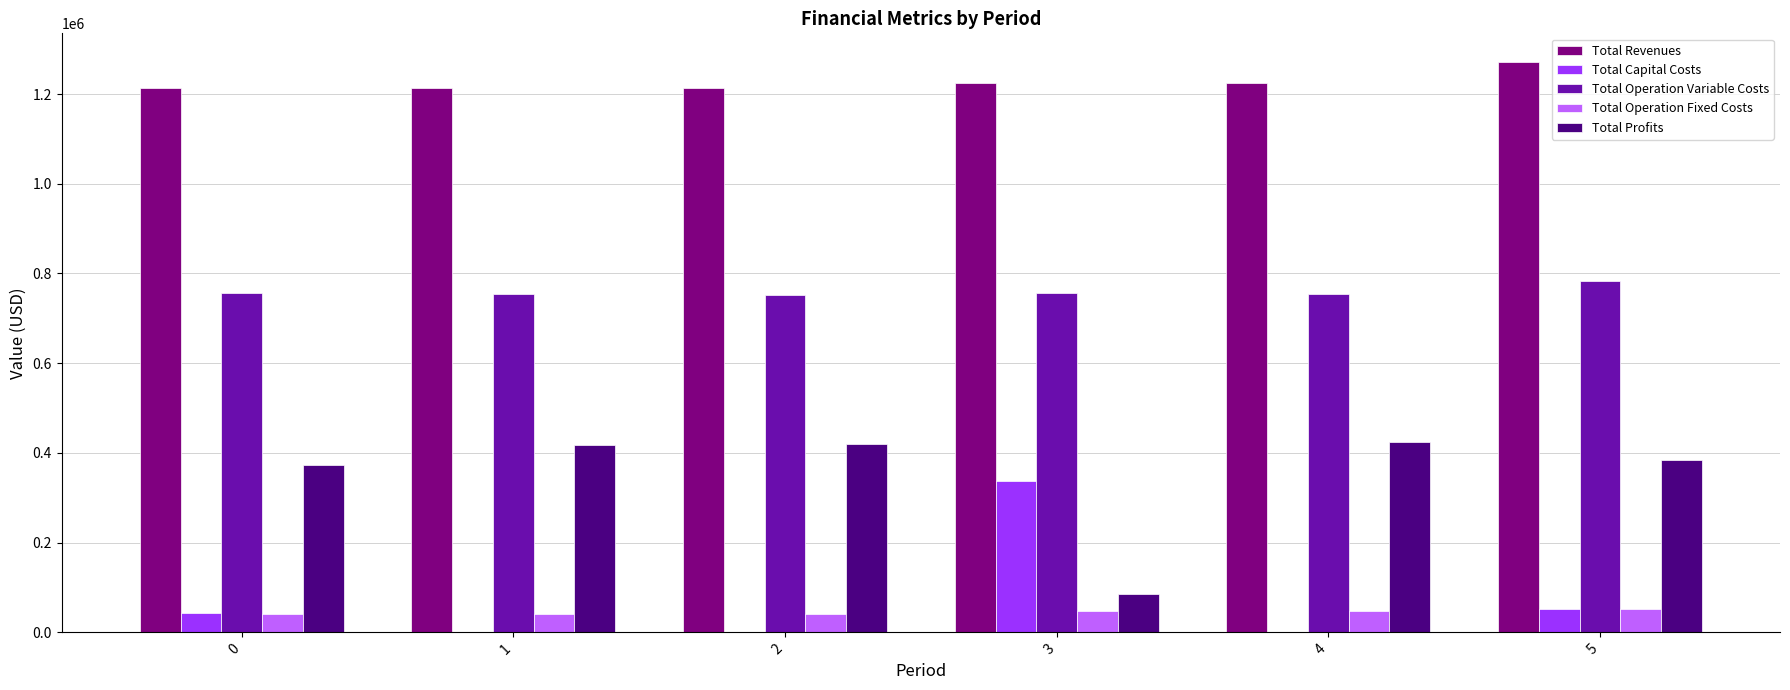

The value of Total Profits at 2 is 419589.9. True or false?

True